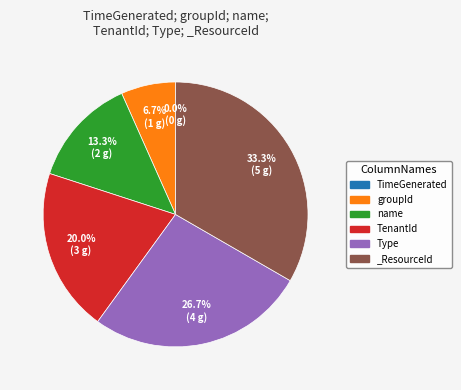

To the nearest percent, what is the combined percentage of TimeGenerated and name?

13%